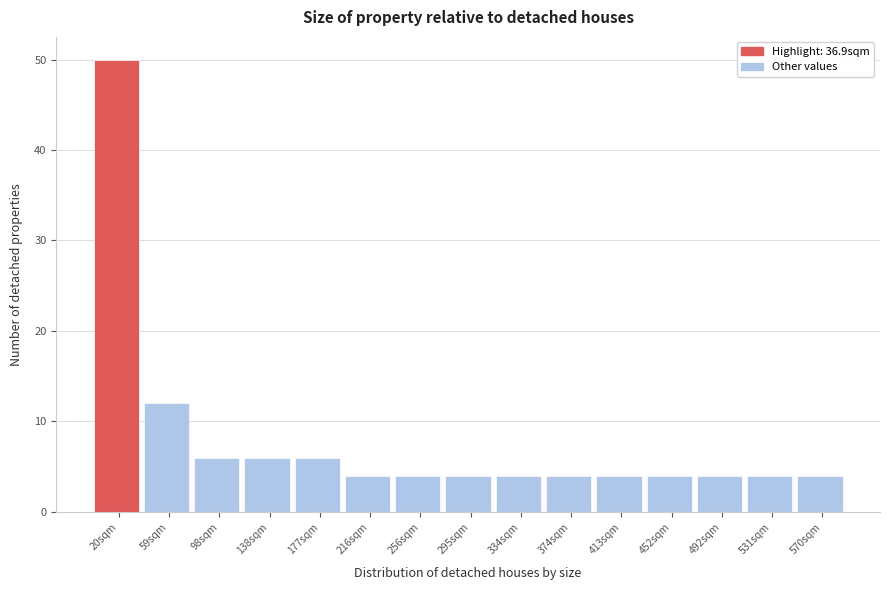

Reading left to right, list every bar in this chart as the range it spans on the x-axis followed by its height. Neither the bar edges nor the heights are printed on the chart, so give them approximately, as read against the axes.

0 to 40: 50
40 to 80: 12
80 to 120: 6
120 to 155: 6
155 to 195: 6
195 to 235: 4
235 to 275: 4
275 to 315: 4
315 to 355: 4
355 to 395: 4
395 to 435: 4
435 to 470: 4
470 to 510: 4
510 to 550: 4
550 to 590: 4